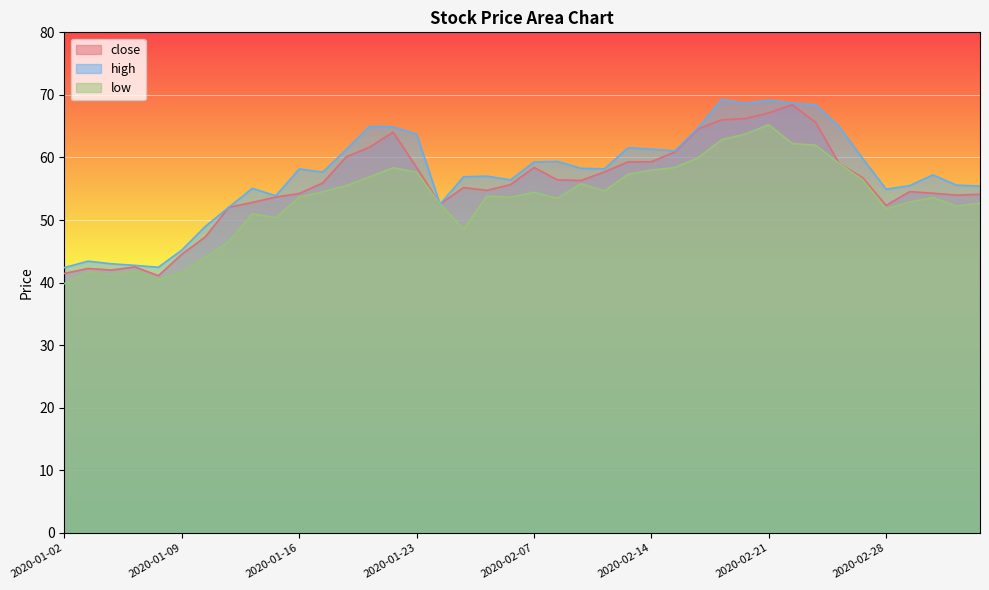

Does the chart display data point markers on the line(s)?

No